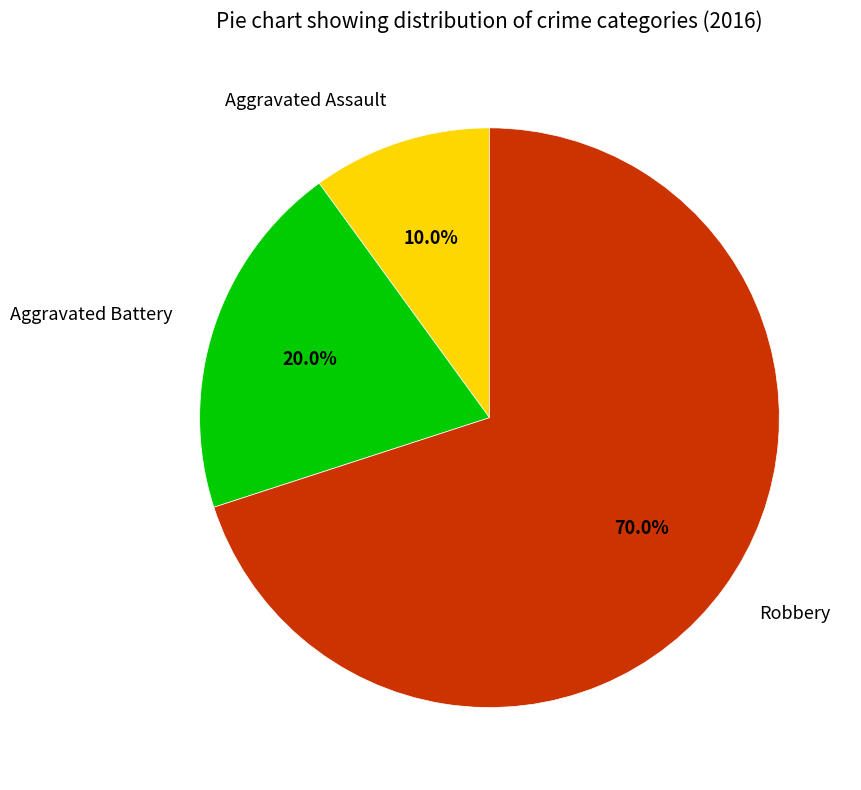

Which slice is the largest?

Robbery